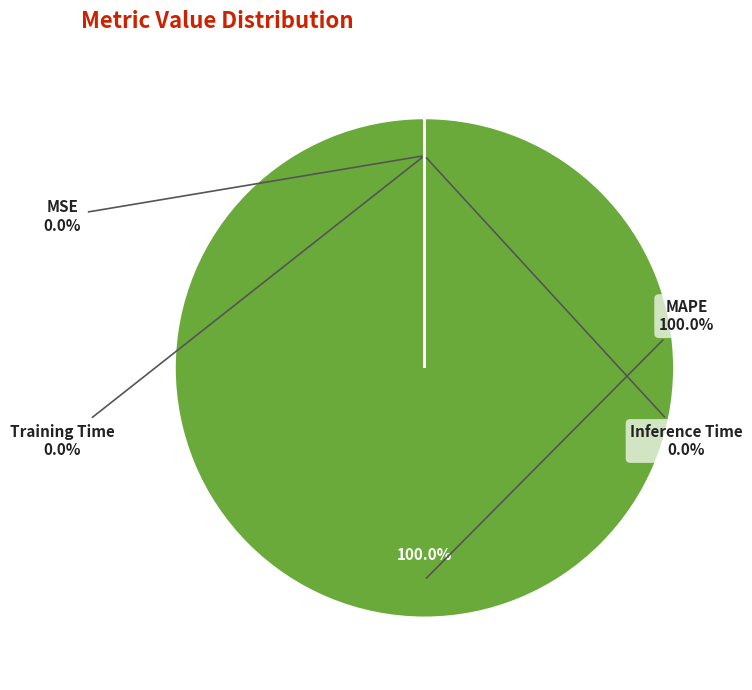

Which slice represents more than half of the pie?

MAPE